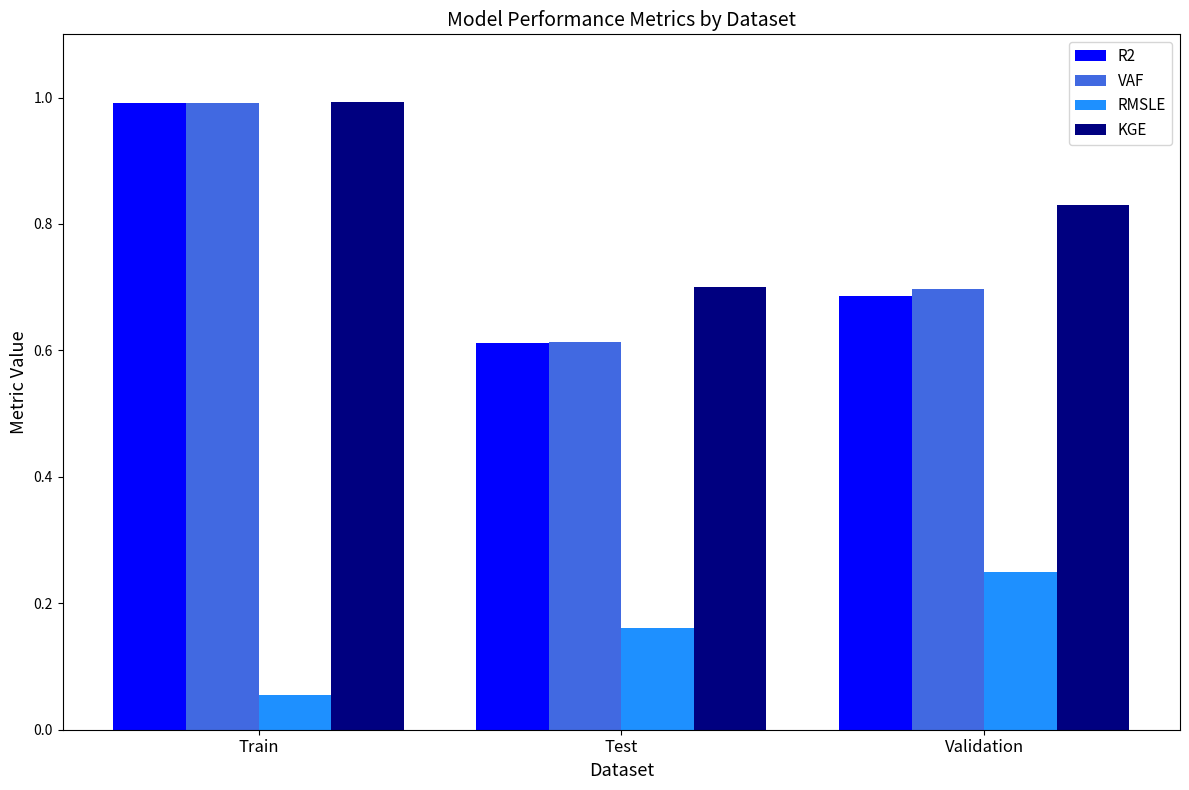

What is the sum of the RMSLE values at Train and Validation?

0.3